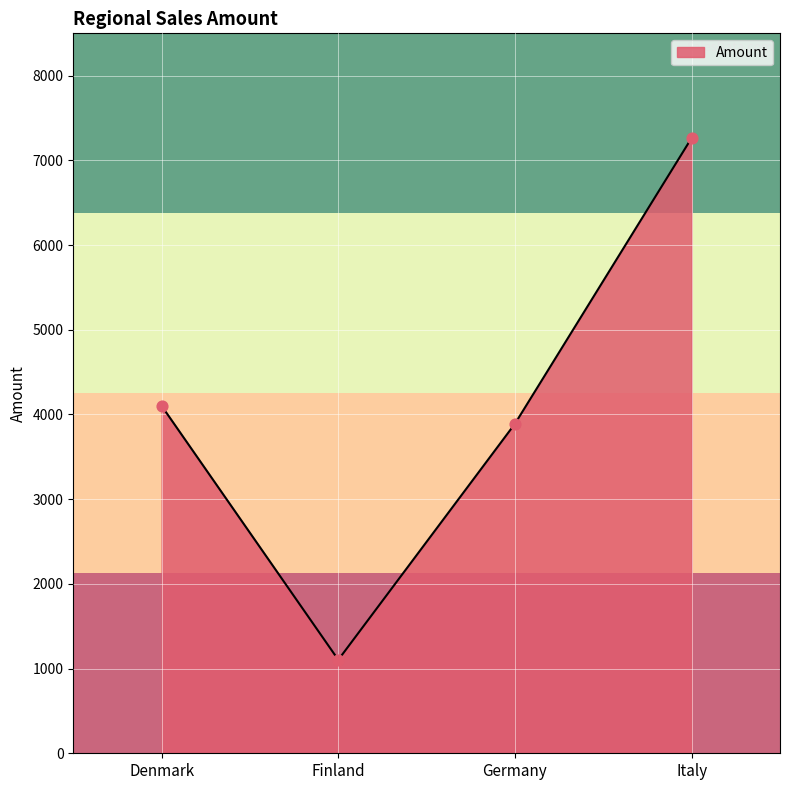

Approximately how many times larger is the value at Denmark compared to Finland?

3.7